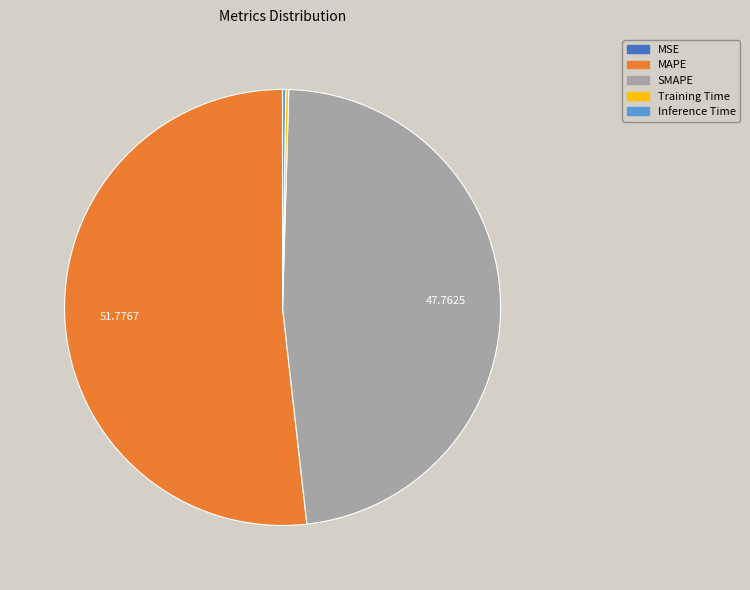

Which slice represents more than half of the pie?

MAPE